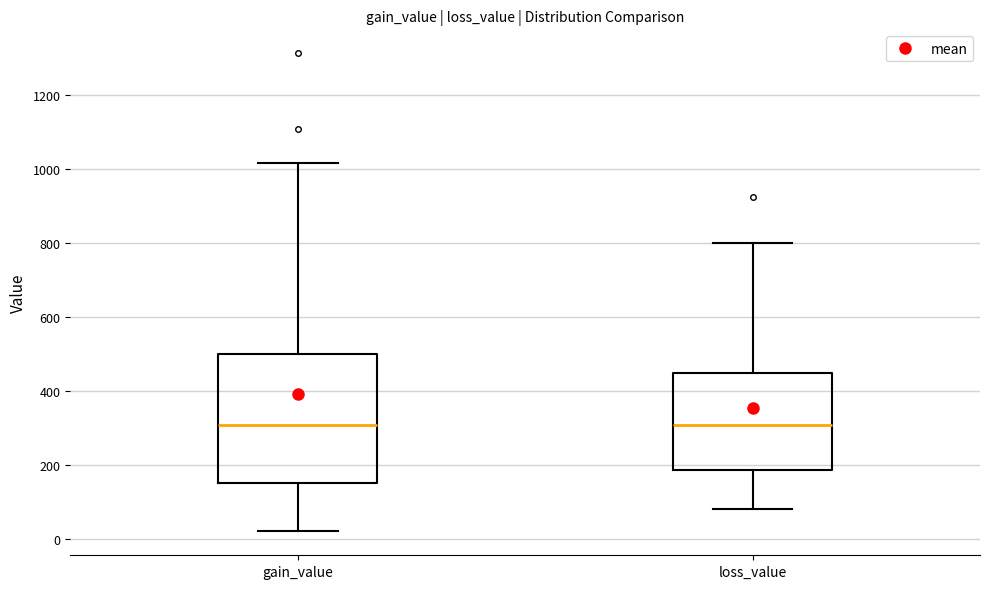

Where does the median line of the box for loss_value sit on the y-axis? The values are not printed on the chart, so give them approximately, as read against the axis.

300